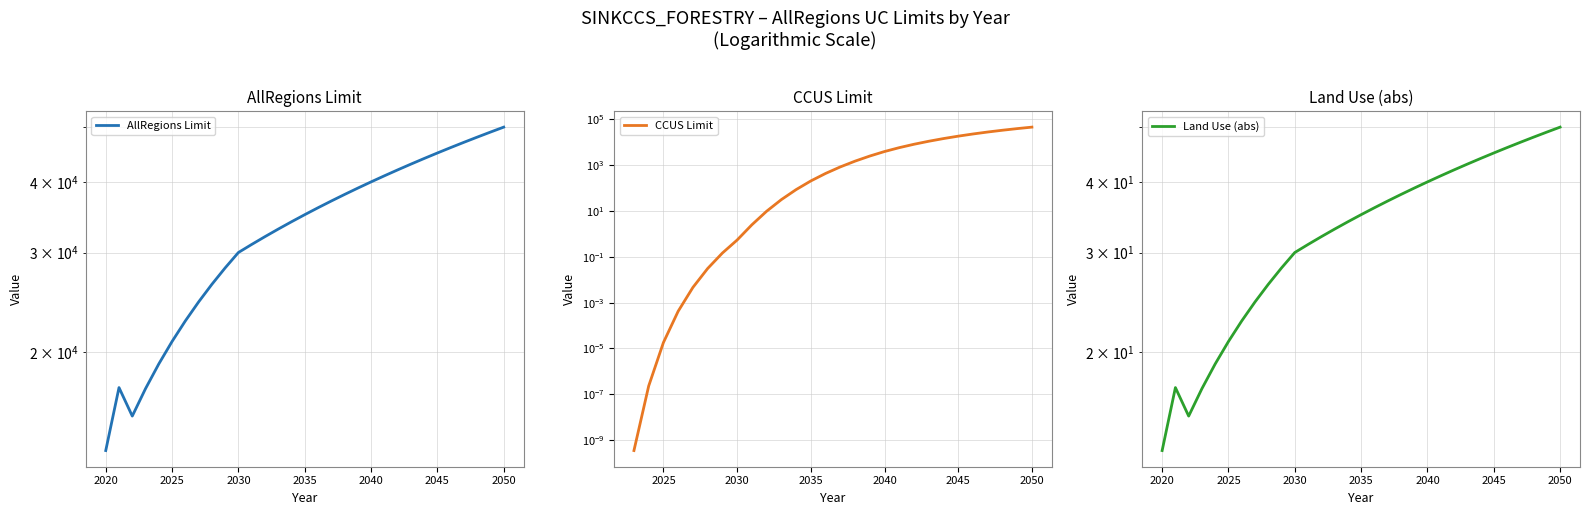

Which series has the largest total across all categories?

AllRegions Limit